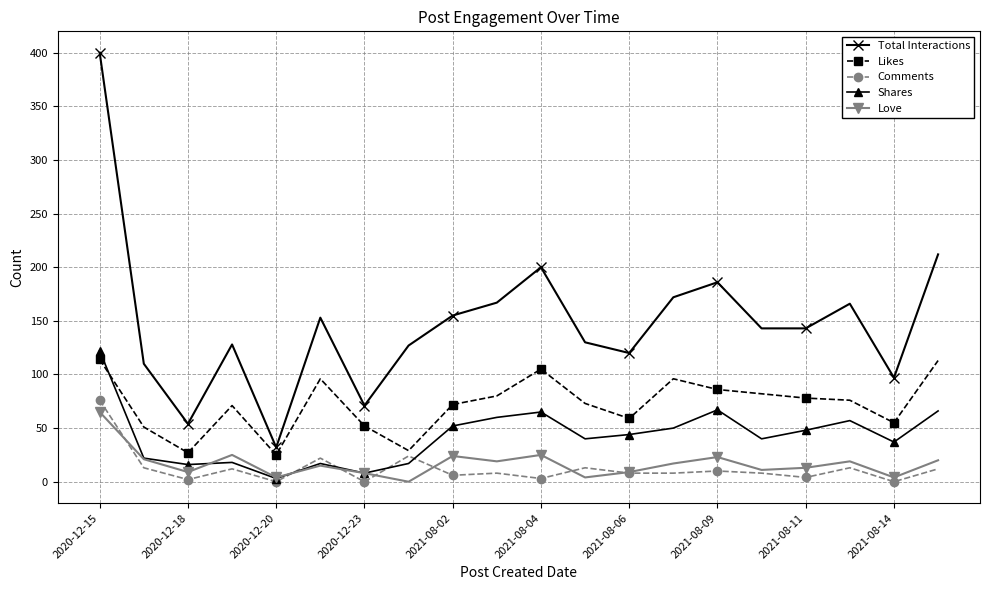

True or false: Shares has more than 2 interior local peaks.

True